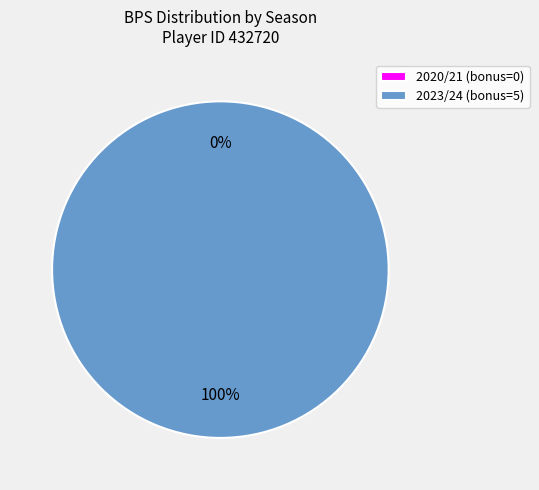

The 2023/24 (bonus=5) slice represents 91% of the pie. True or false?

False